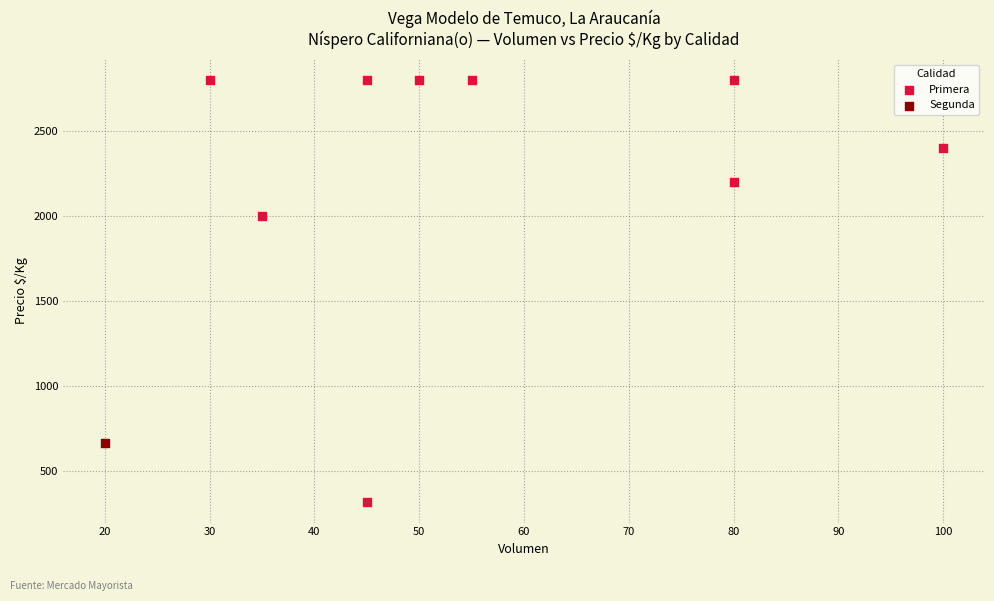

What are all the series names shown in the legend?

Primera, Segunda